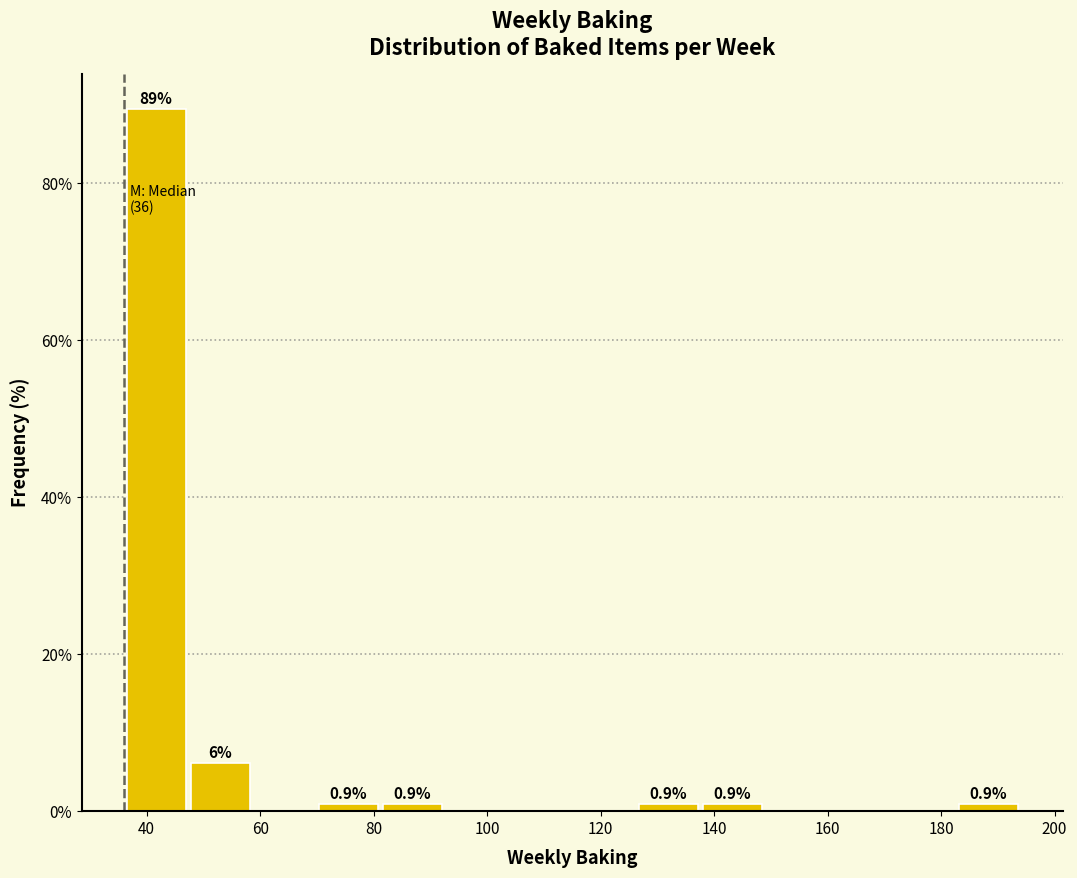

Which range on the x-axis has the tallest bar?

36 to 48